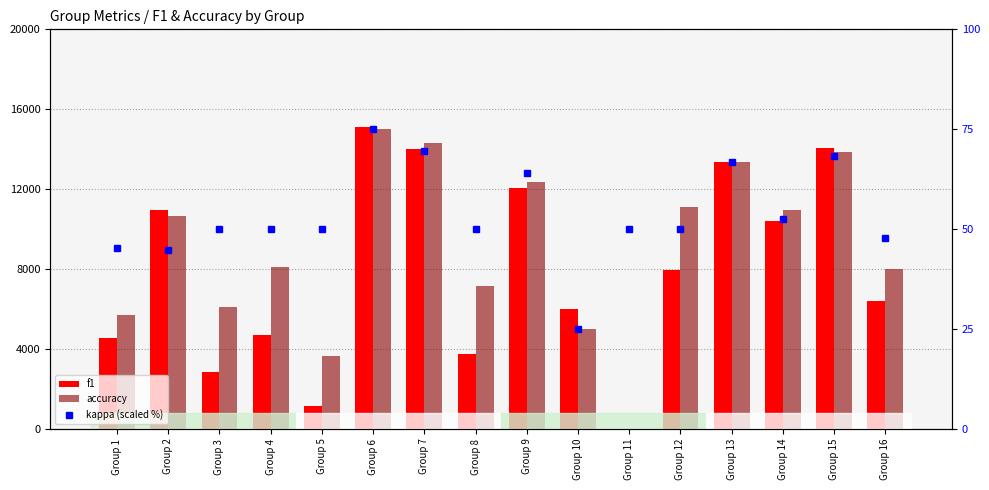

Reading right to left, list all the values displayed in this chart.

f1: 6392.3	14076.9	10413.5	13333.3	7936.5	0.0	6000.0	12063.5	3759.4	14031.7	15115.1	1118.9	4694.4	2840.6	10963.0	4523.8
accuracy: 8000.0	13846.2	10967.7	13333.3	11111.1	0.0	5000.0	12381.0	7142.9	14285.7	15000.0	3636.4	8125.0	6087.0	10666.7	5714.3
kappa (scaled %): 47.7	68.3	52.6	66.8	50.0	50.0	25.0	64.1	50.0	69.6	75.0	50.0	50.0	50.0	44.7	45.3